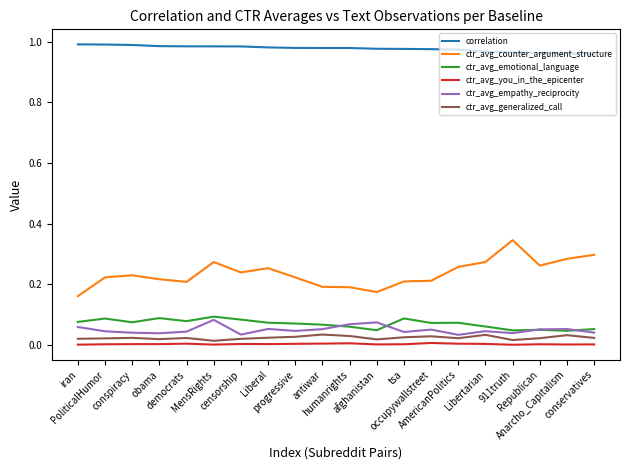

True or false: ctr_avg_generalized_call and ctr_avg_emotional_language cross at least once.

False